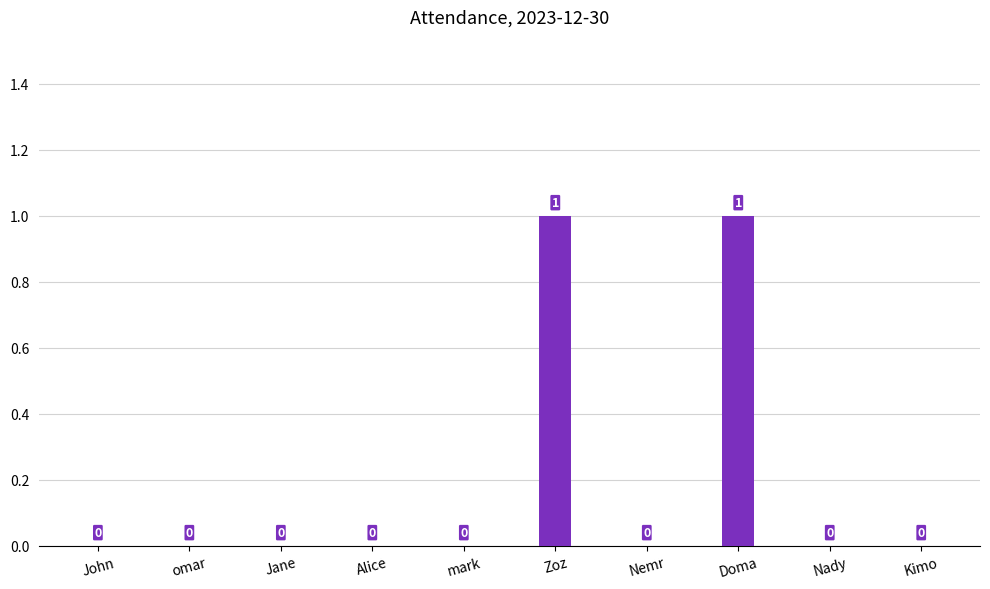

True or false: the data shows 0 at John.

True